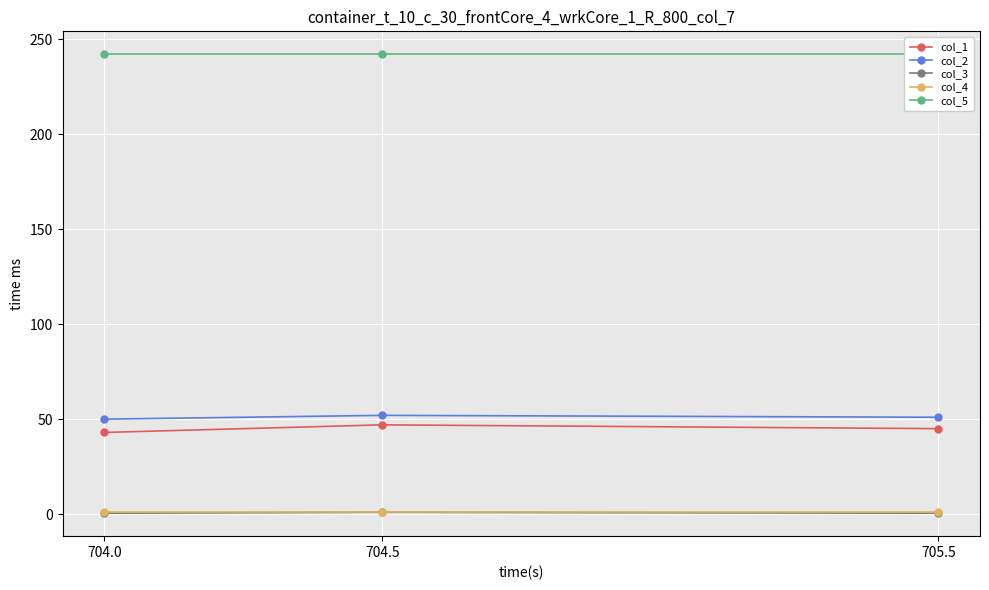

What are all the series names shown in the legend?

col_1, col_2, col_3, col_4, col_5